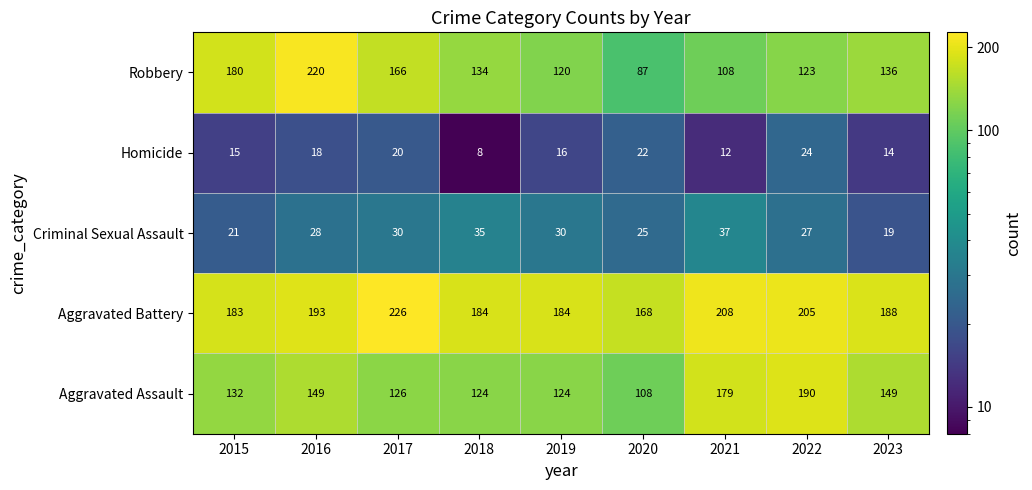

What is the spread (max minus min) of values at 2022?

181